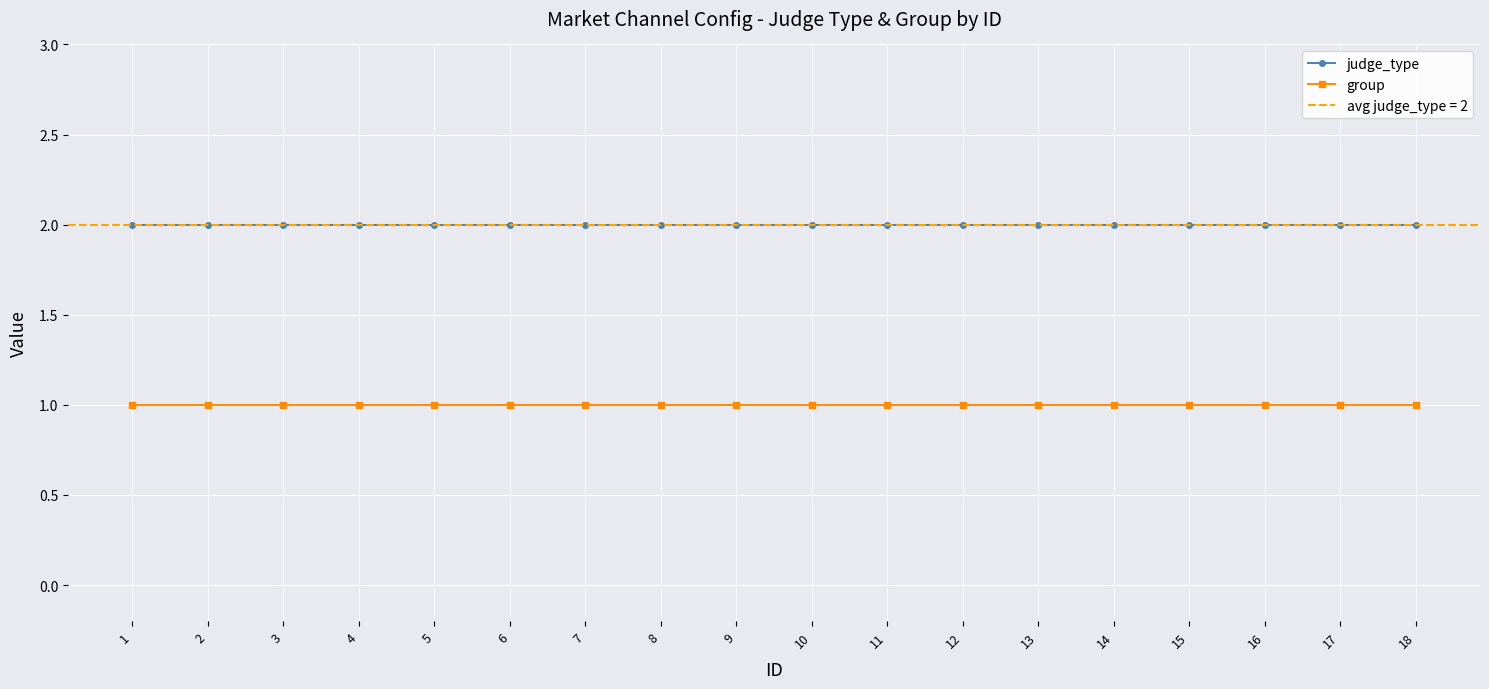

The value of judge_type at 2 is 1. True or false?

False